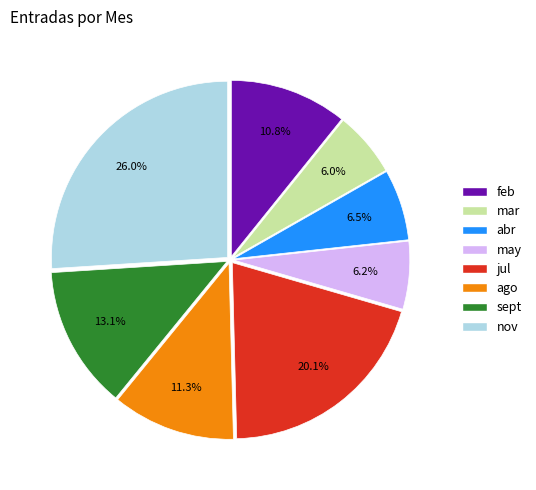

Which has a higher value, abr or feb?

feb